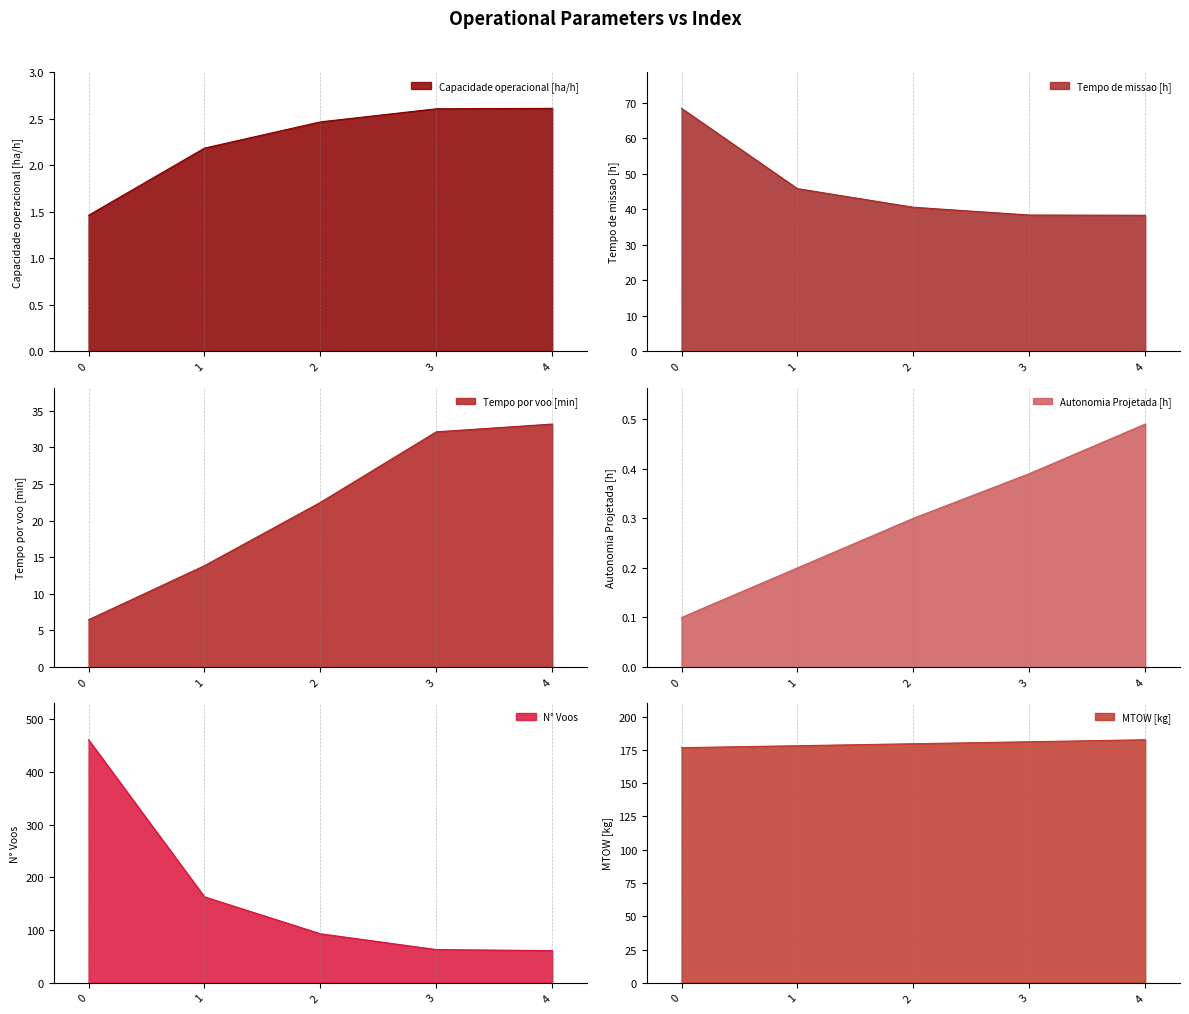

True or false: Capacidade operacional [ha/h] has a value of 2.6 at 3.

True